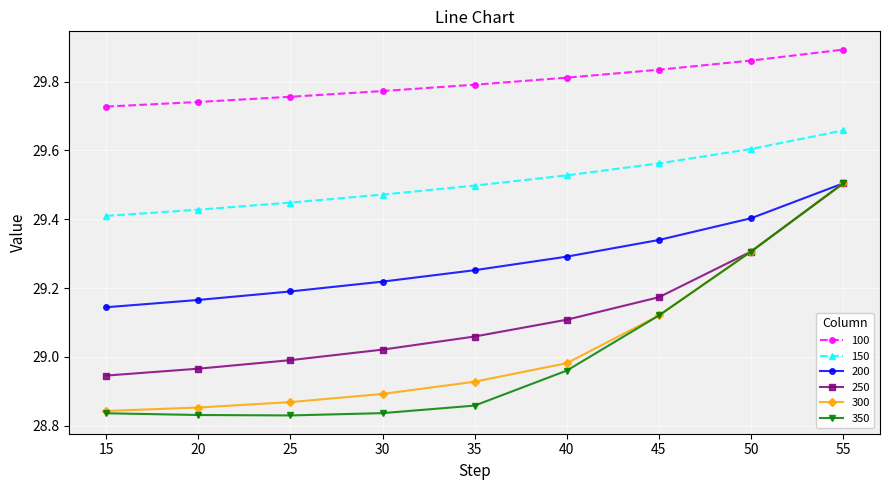

At 20, list the series in order from largest to smallest.

100, 150, 200, 250, 300, 350